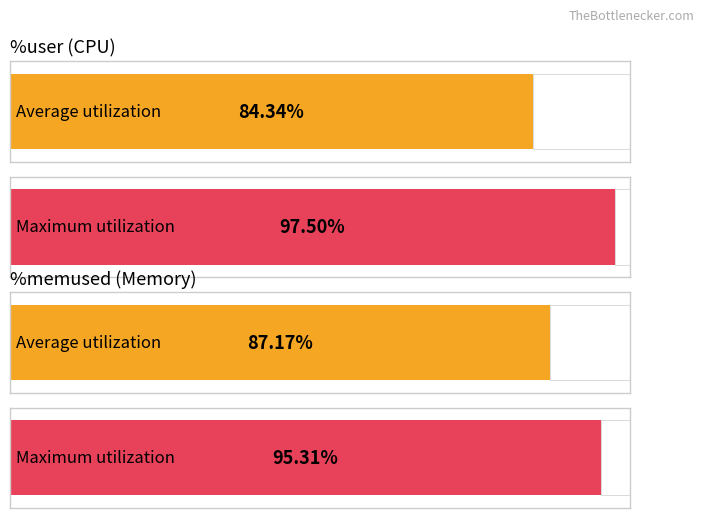

Is it true that %memused equals 130.6 at 18:55:59?

False